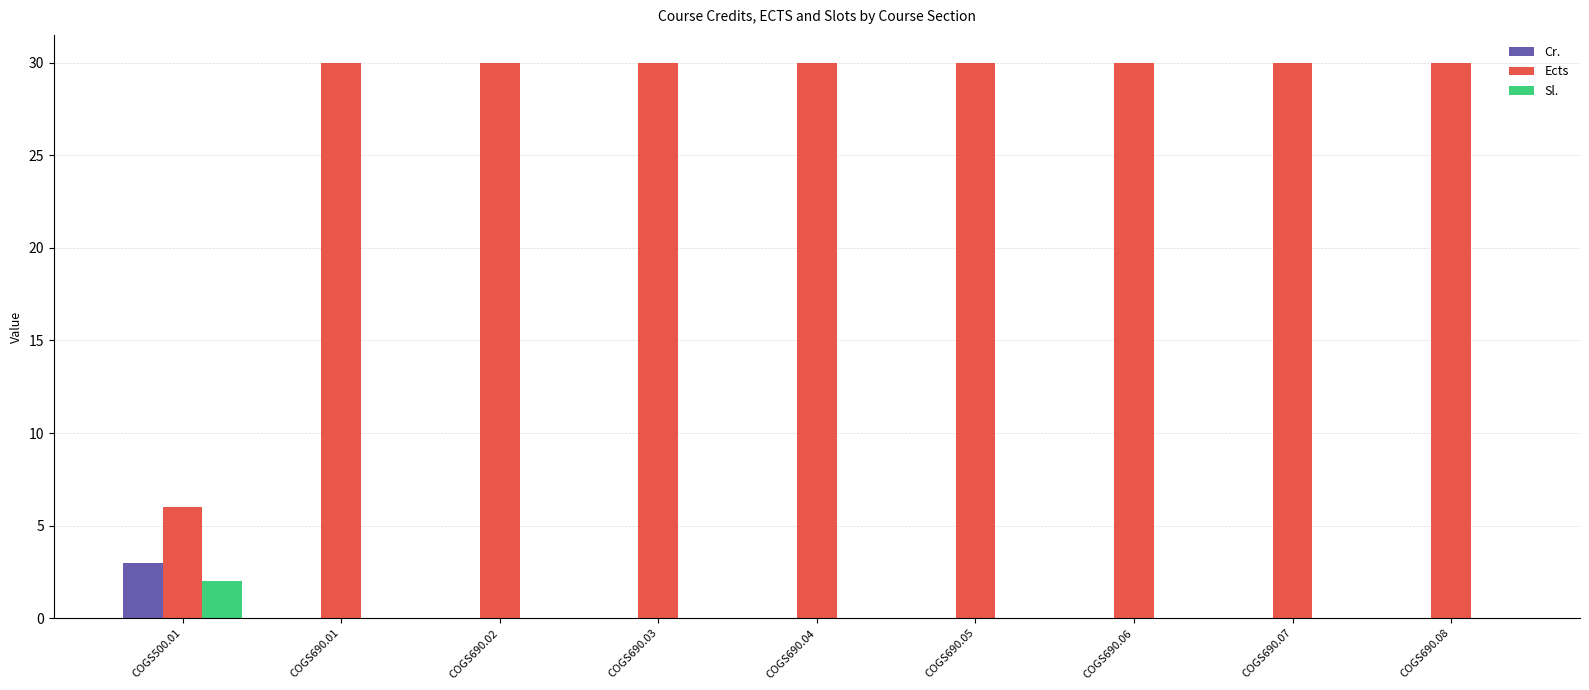

What is the maximum value for Sl.?

2